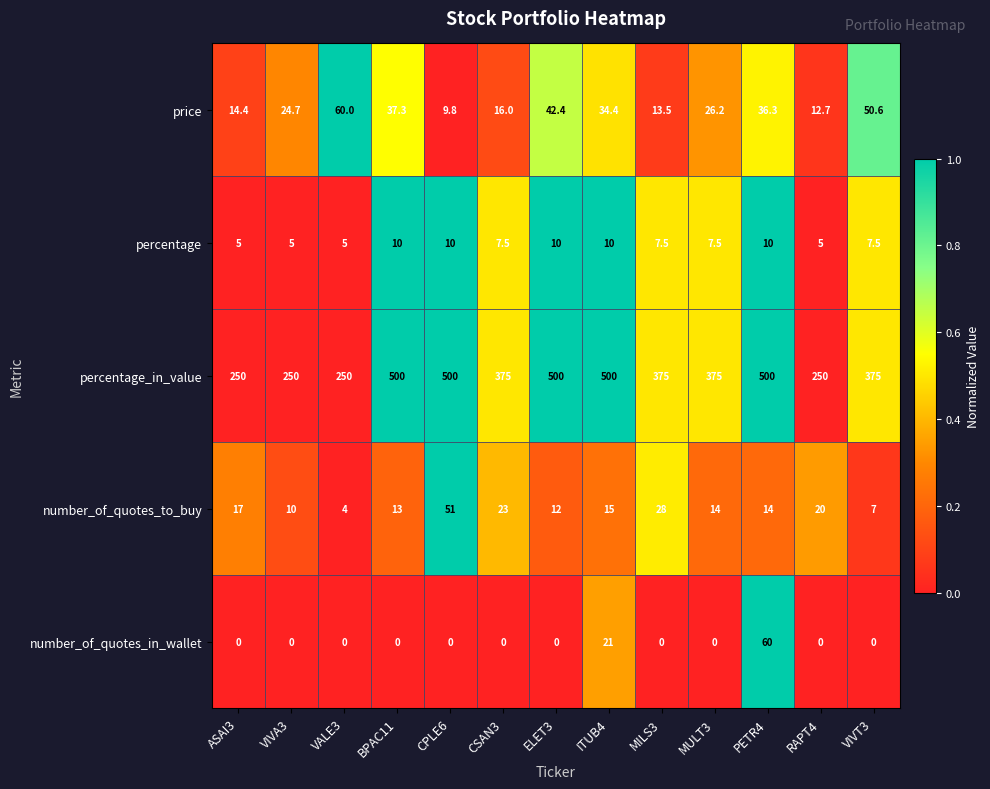

Rank the series at MULT3 from highest to lowest value.

percentage_in_value, price, number_of_quotes_to_buy, percentage, number_of_quotes_in_wallet